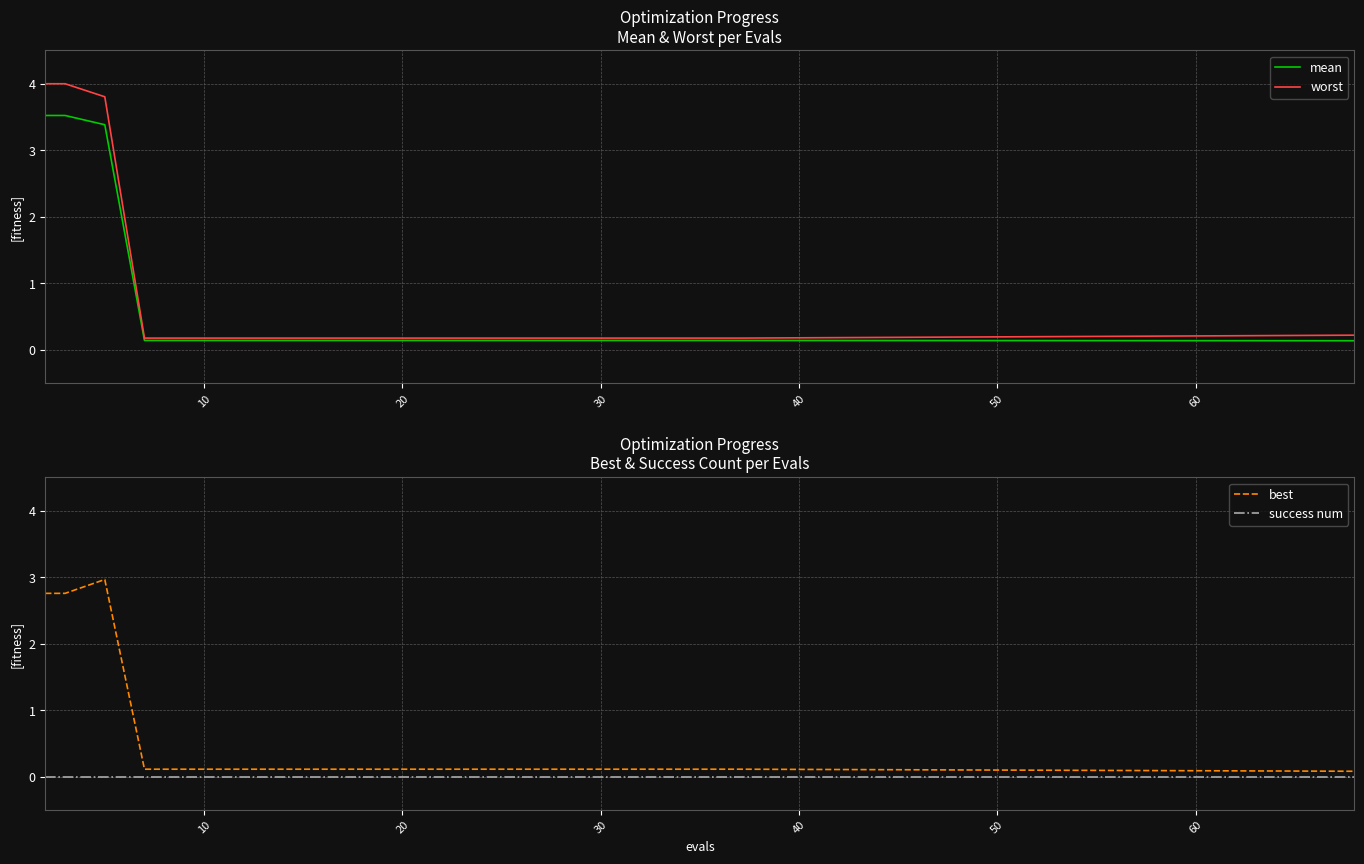

Which category has the lowest value in the worst series?

30